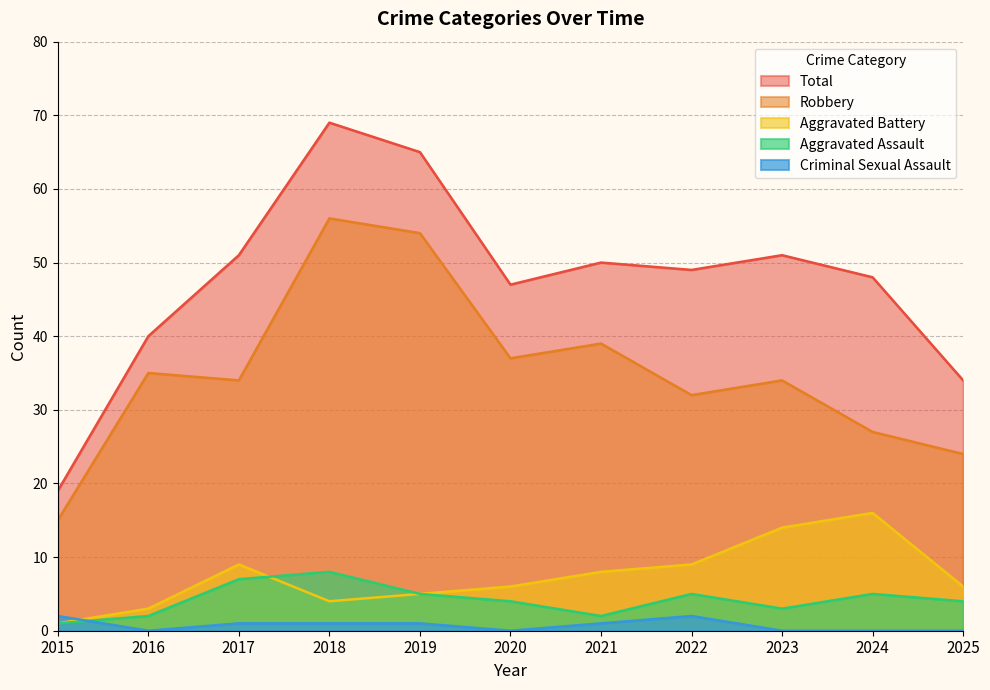

Count the number of categories in the chart.

11